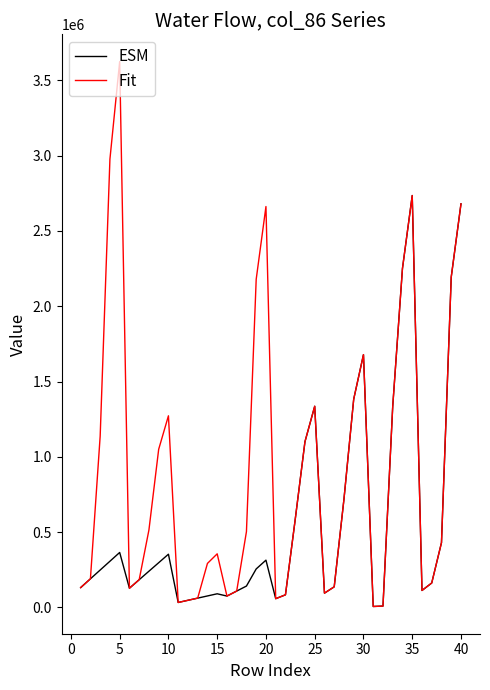

List the series in order of their overall mean, highest first.

Fit, ESM